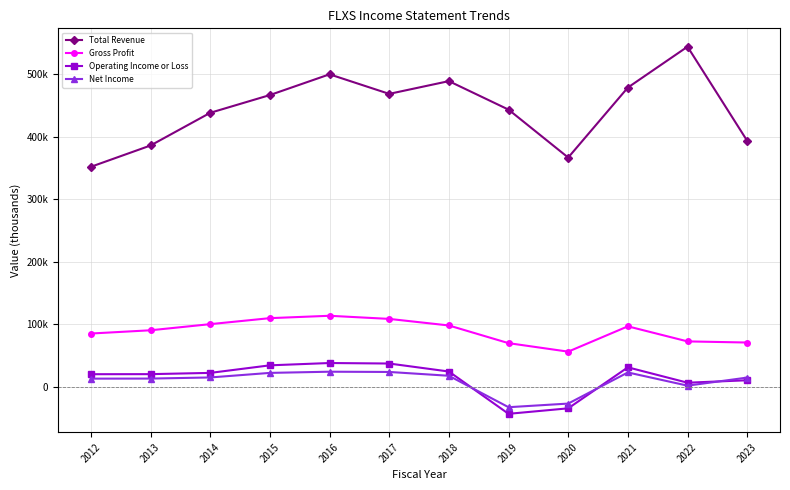

What are all the series names shown in the legend?

Total Revenue, Gross Profit, Operating Income or Loss, Net Income